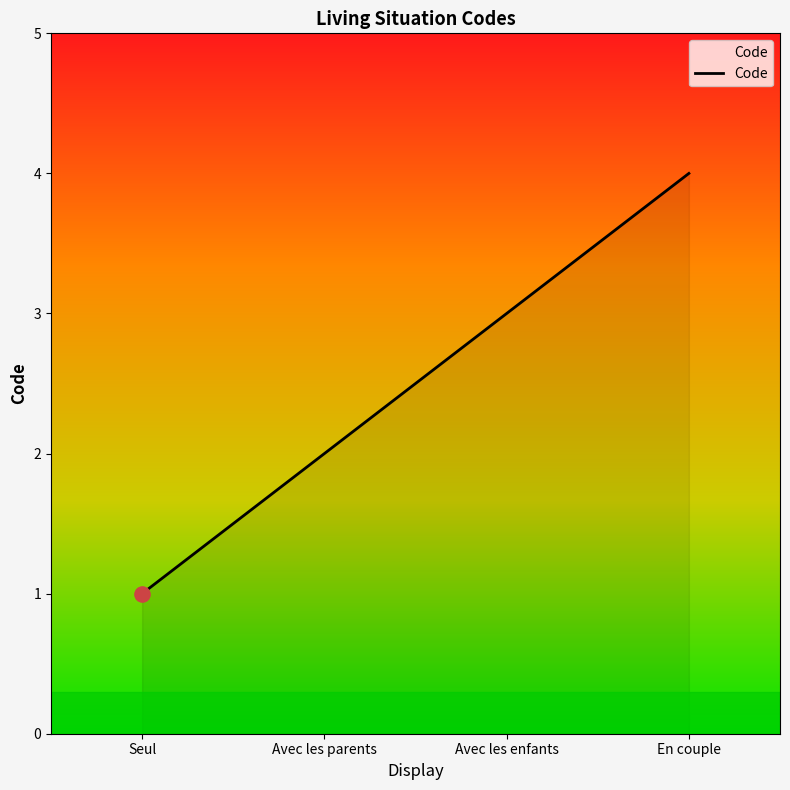

What is the change in value from Avec les parents to Avec les enfants?

+1